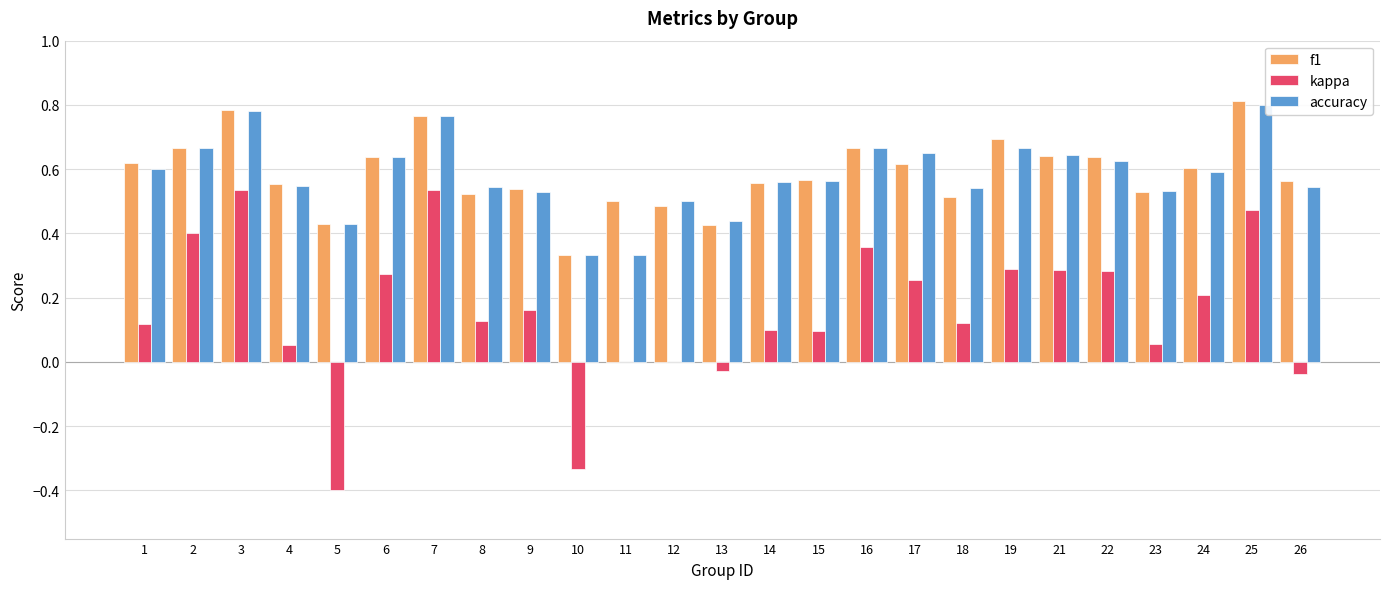

At which label does f1 reach its peak?

25